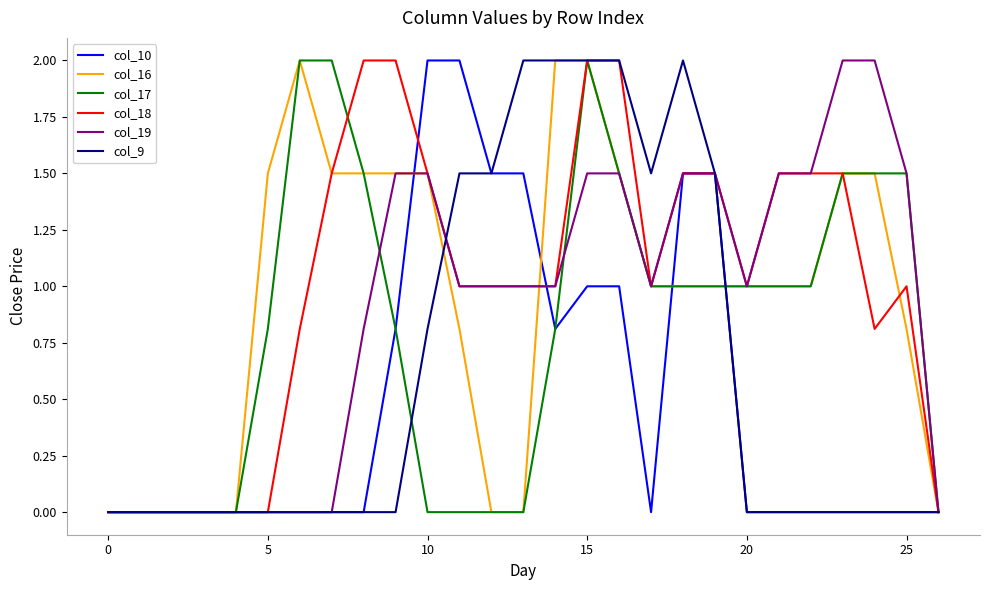

What is the sum of all col_19 values?

24.3